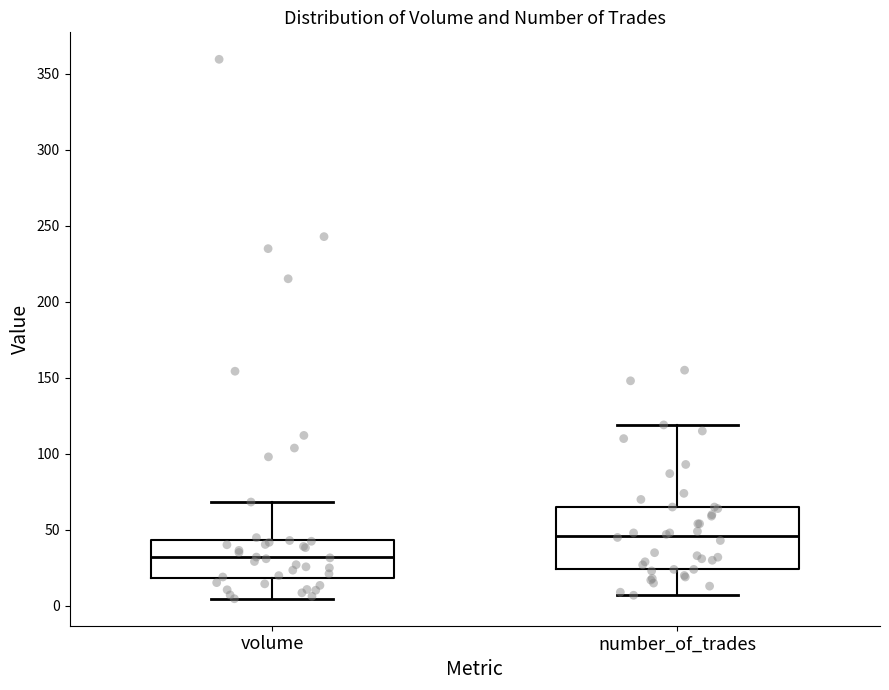

Which box's median line is the lowest?

volume